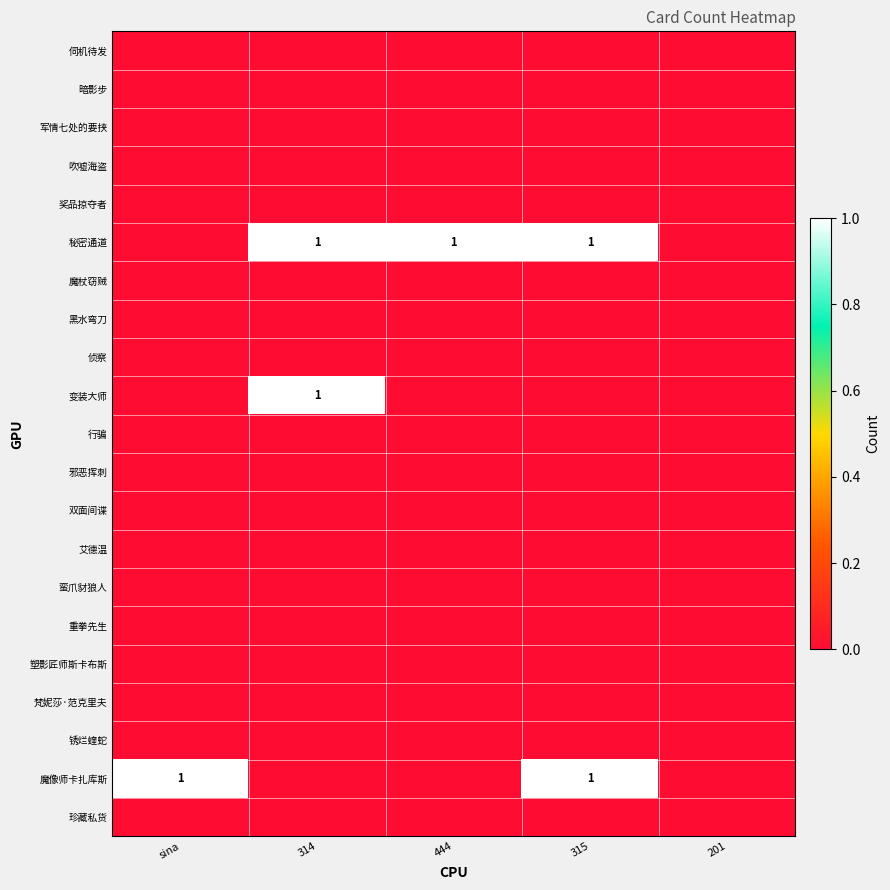

Which series has the widest spread of values?

秘密通道